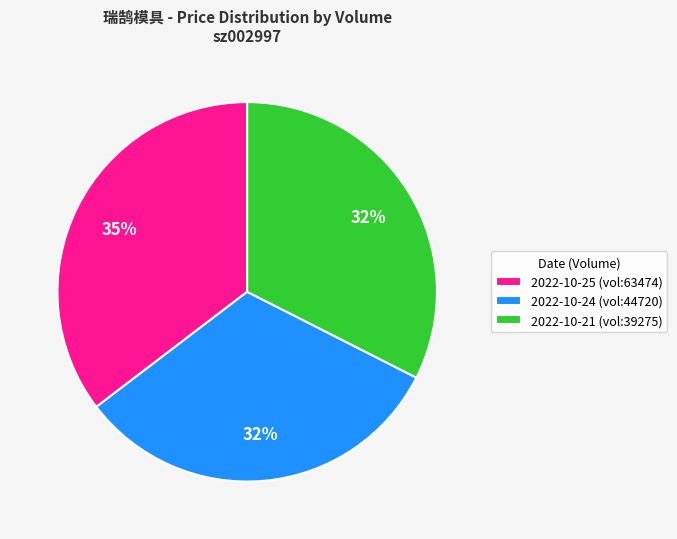

To the nearest percent, what is the average slice percentage?

33%